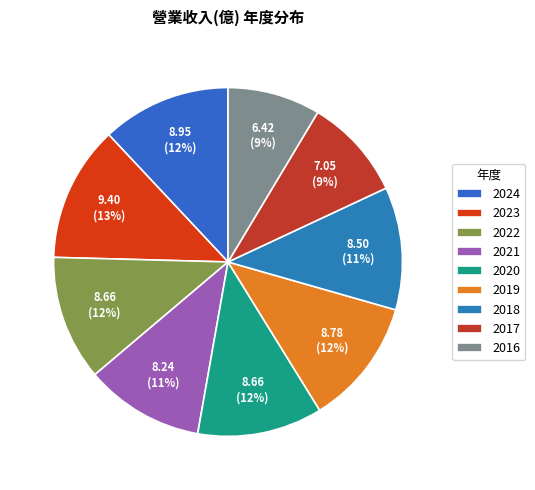

How many slices are in this pie chart?

9